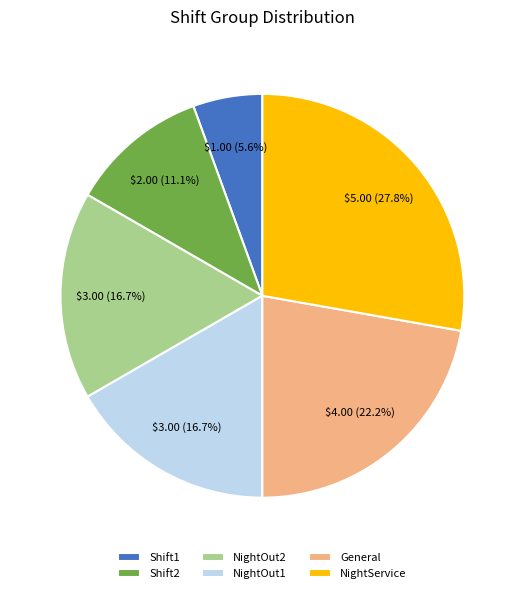

Is there a majority slice in this chart?

No